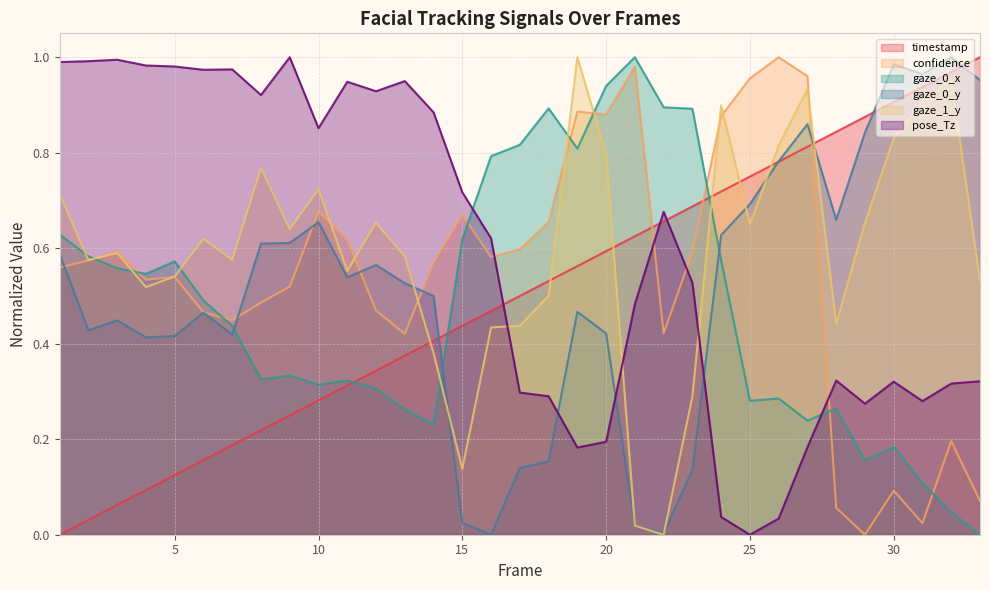

At how many categories does at least one series exceed 0?

33